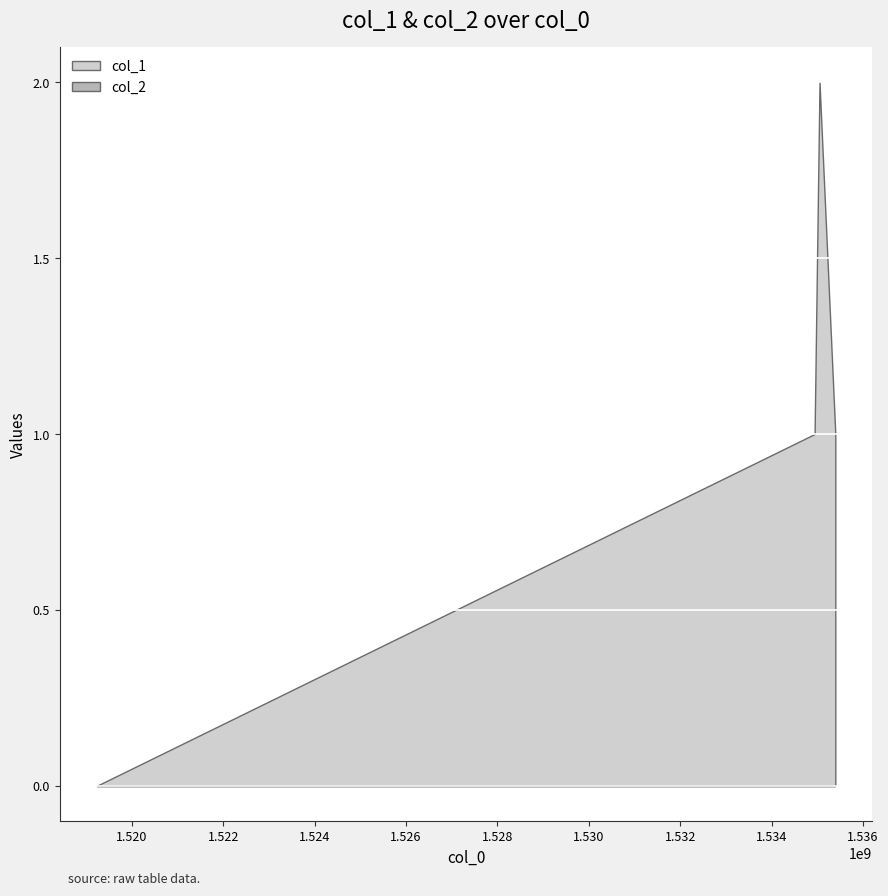

List the series in order of their peak value, lowest first.

col_2, col_1